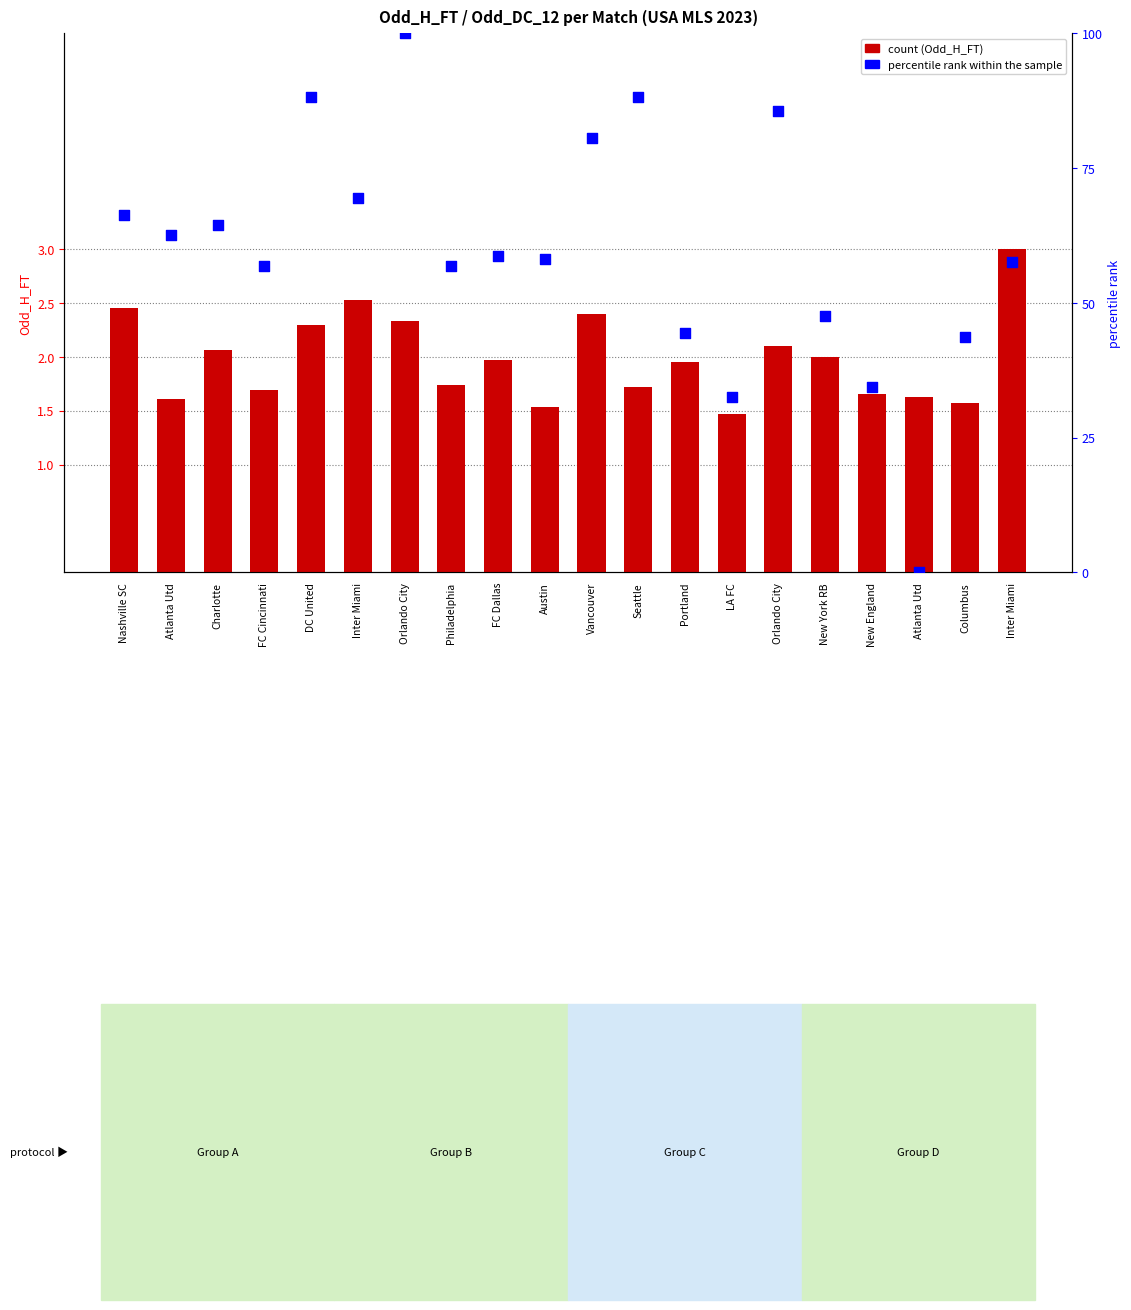

At how many categories does at least one series exceed 20?

19